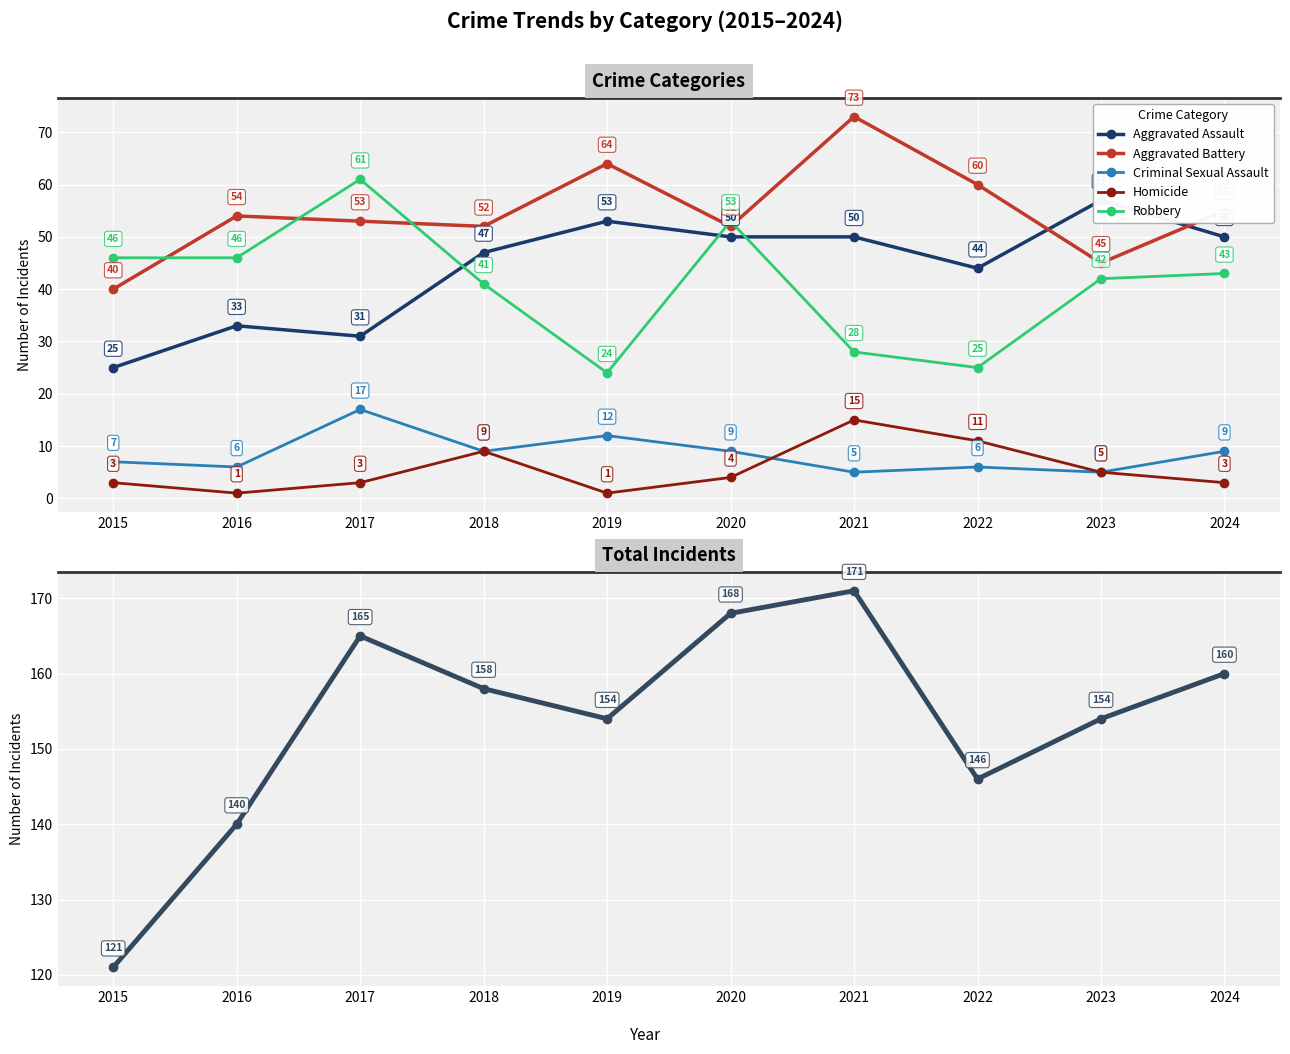

List the labels in order of Homicide value, smallest first.

2016, 2019, 2015, 2017, 2024, 2020, 2023, 2018, 2022, 2021